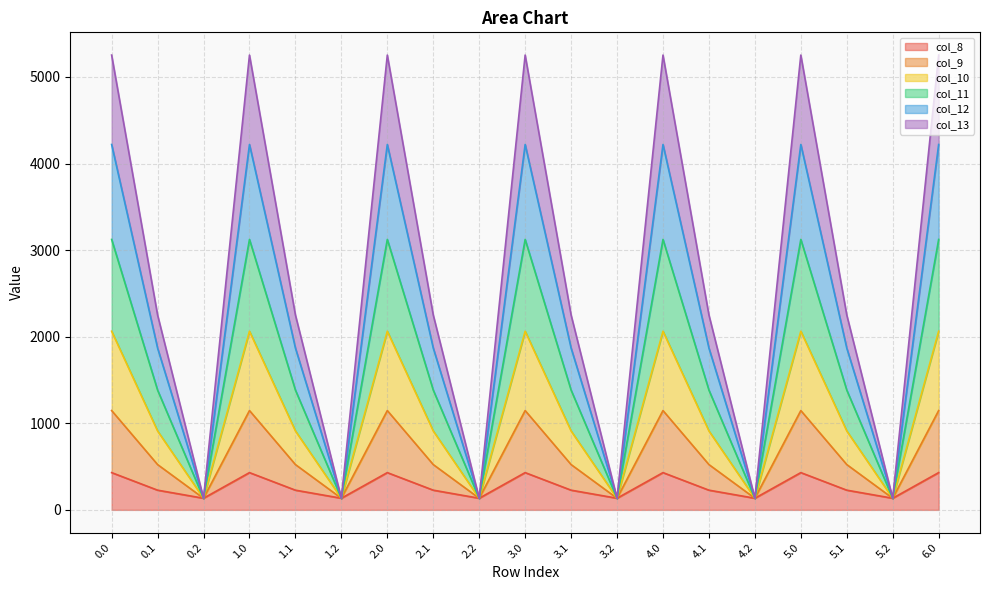

What position from the left is 1.2?

6